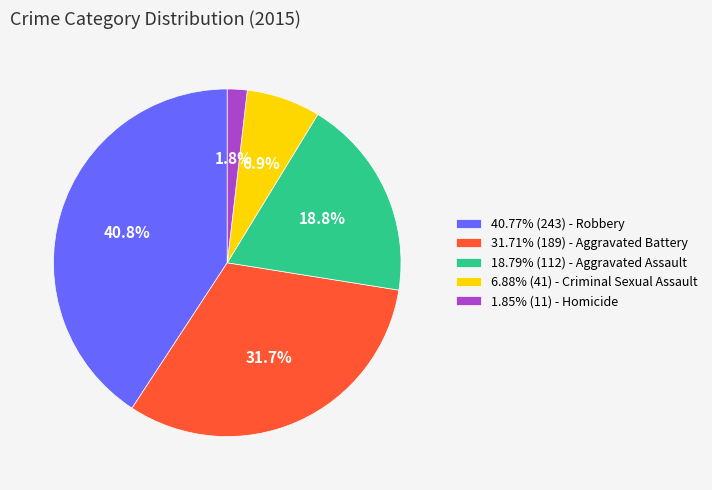

What percentage is NOT represented by 31.71% (189) - Aggravated Battery?

68.3%